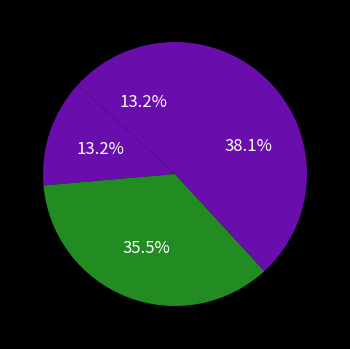

Which category has the biggest portion of the pie?

Inference Time